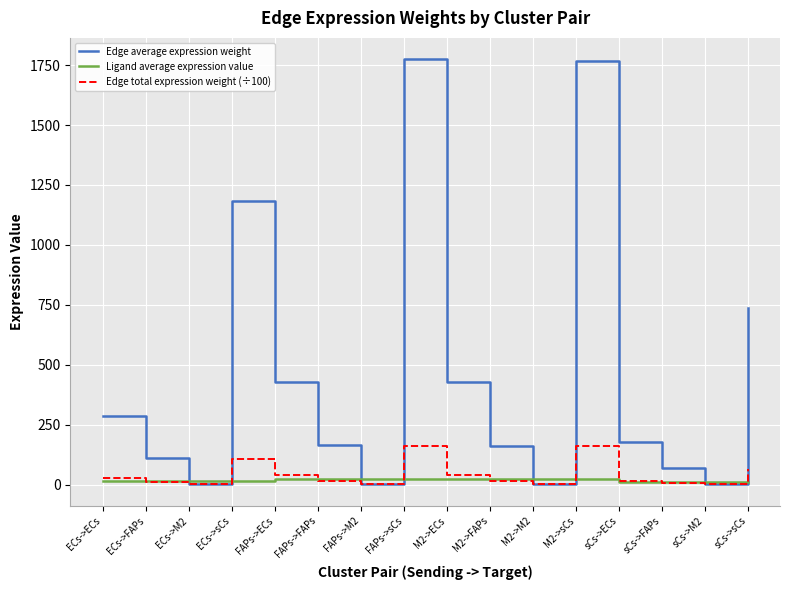

List the series in order of their peak value, lowest first.

Ligand average expression value, Edge total expression weight (÷100), Edge average expression weight